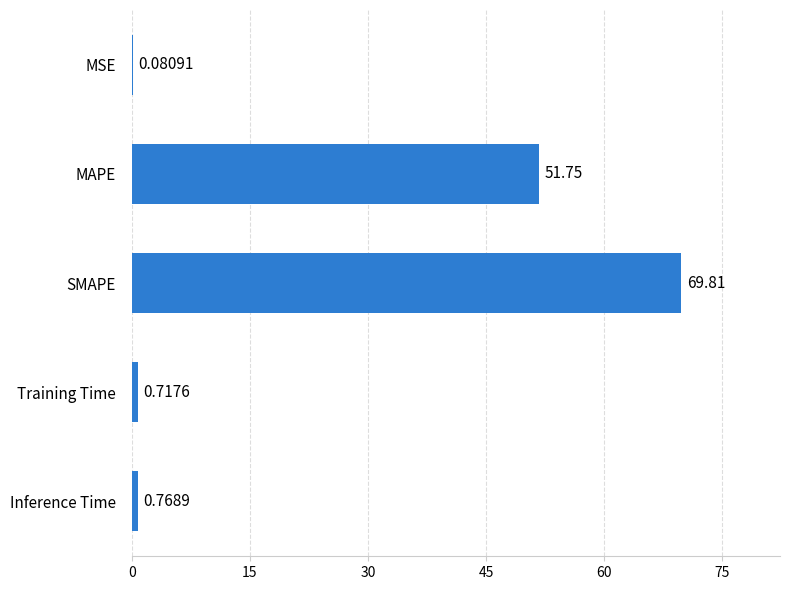

Which has a higher value, Inference Time or MSE?

Inference Time